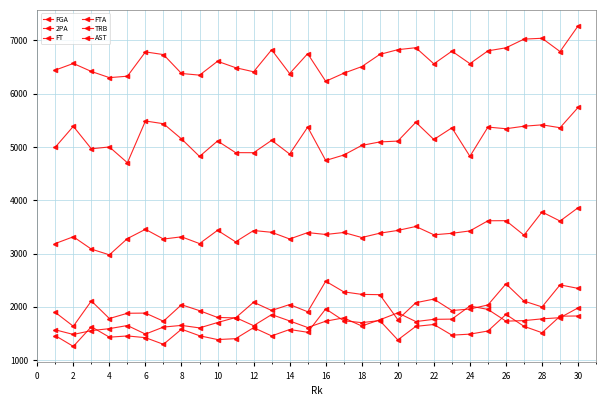

How many values in the FT series are below 1546?

15